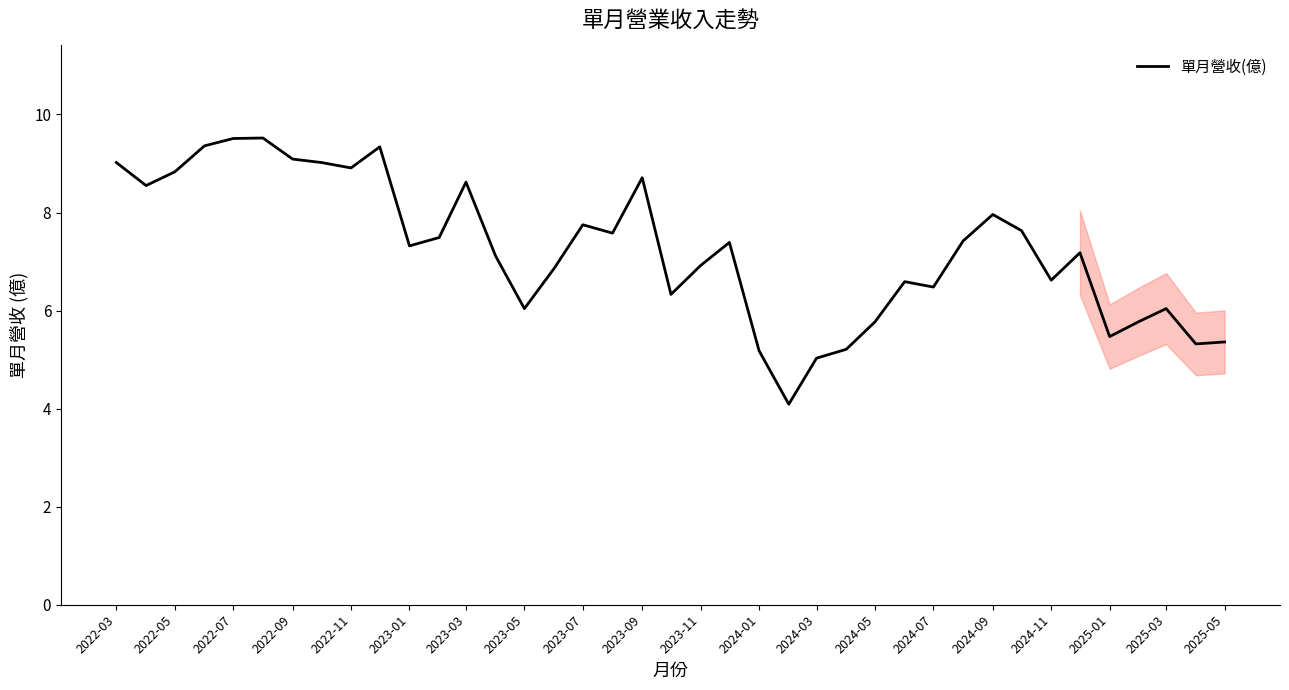

What is the minimum value shown in the chart?

4.1